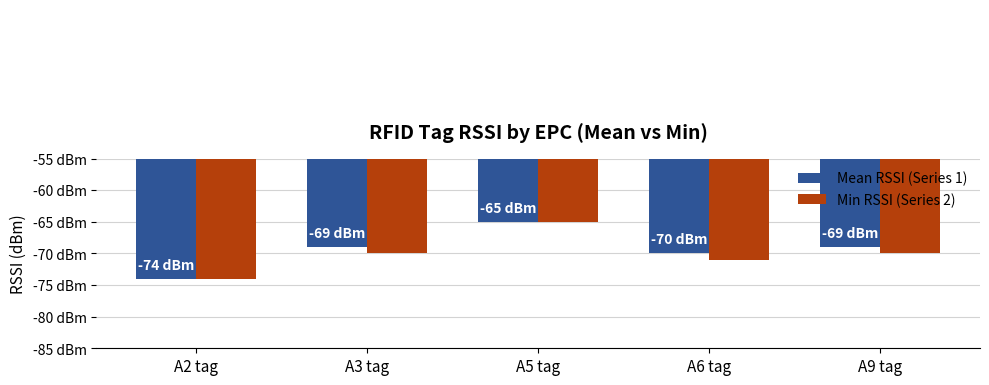

What is the difference between the Mean RSSI (Series 1) values at A9 tag and A2 tag?

5